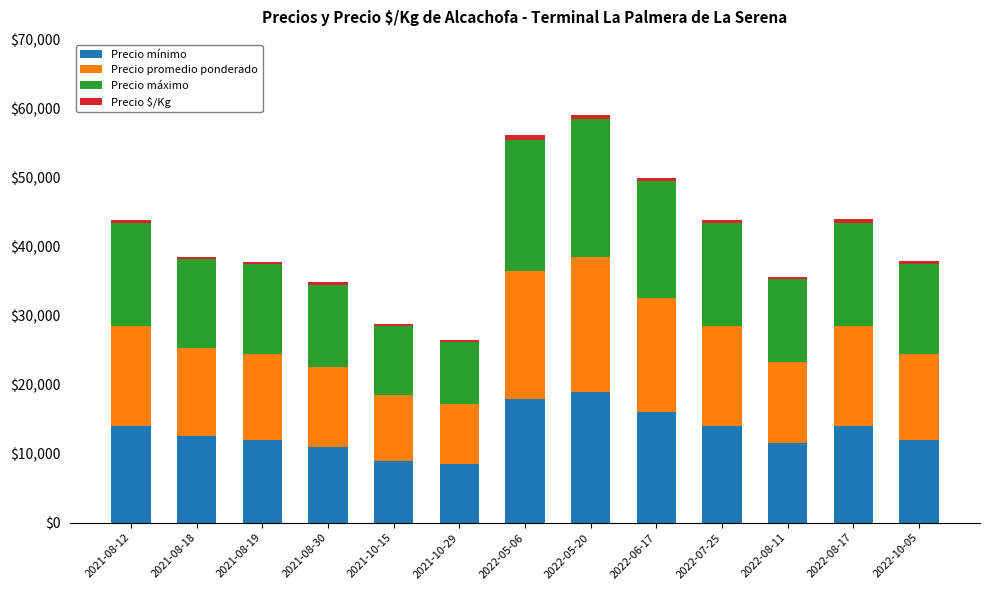

What is the maximum value for Precio mínimo?

19000